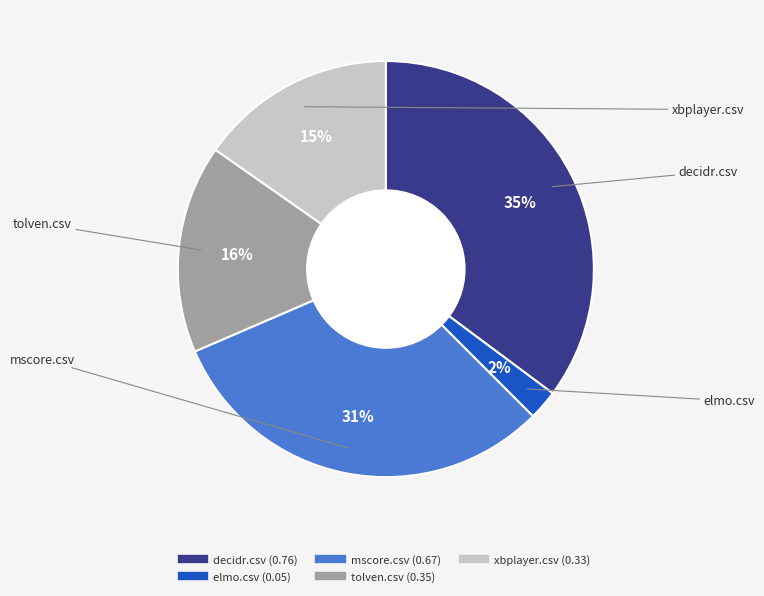

Is it true that xbplayer.csv is 25% of the pie?

False